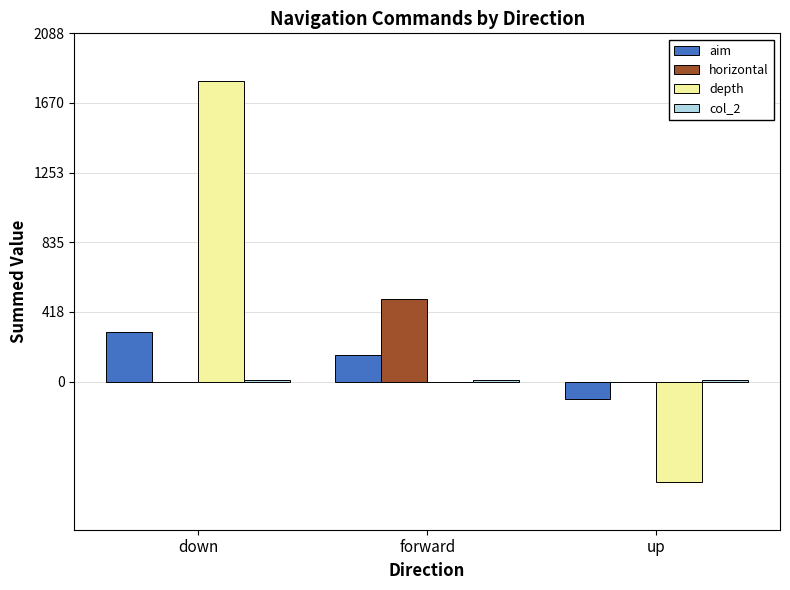

Between down and up, which series saw the biggest shift?

depth